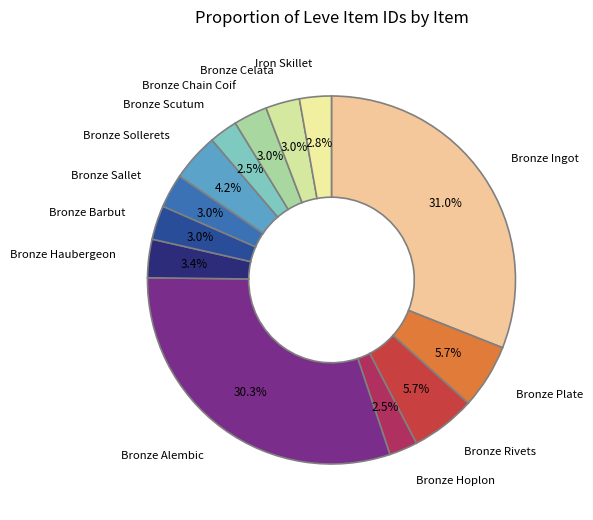

How many segments does this pie chart have?

13